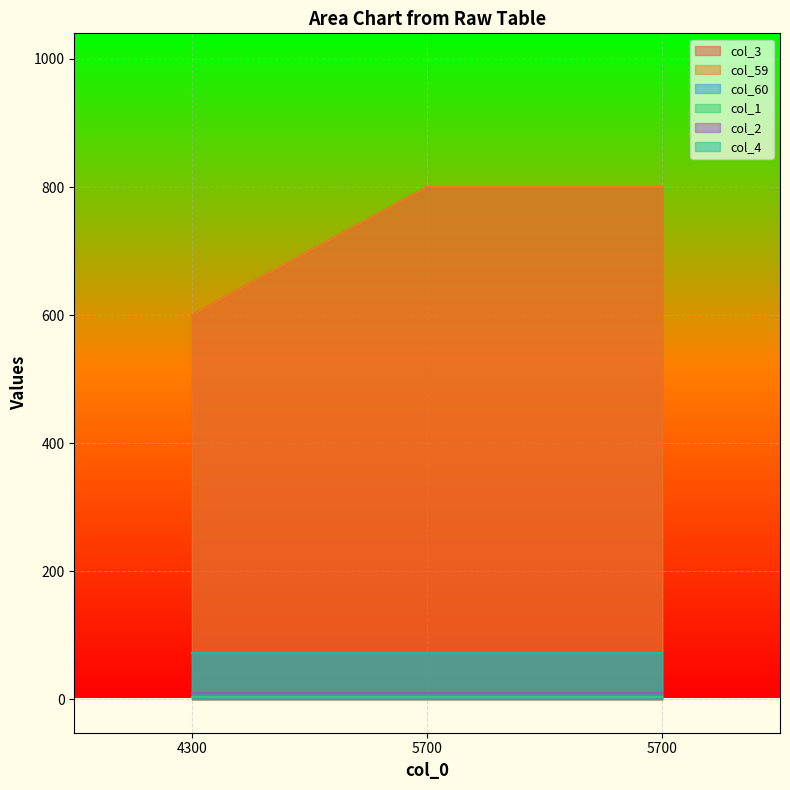

Which series has the largest total across all categories?

col_3